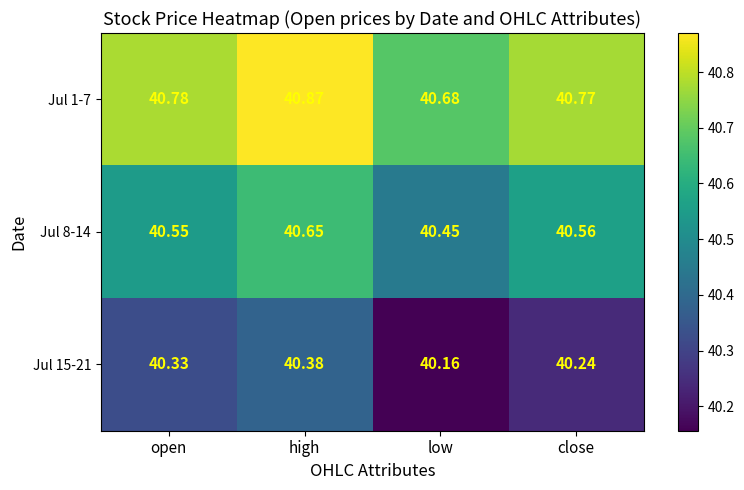

Where is Jul 15-21 nearest to the value 40?

low